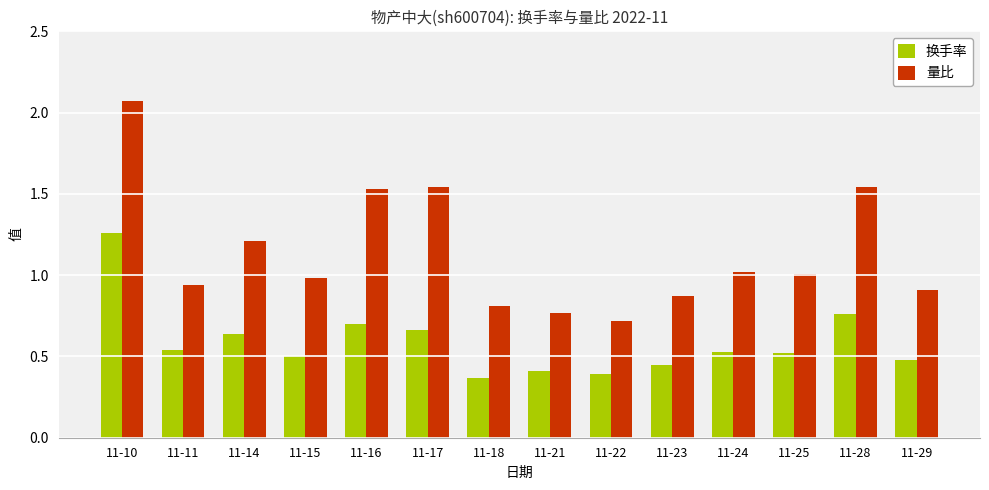

How many values in the 量比 series are below 1?

7